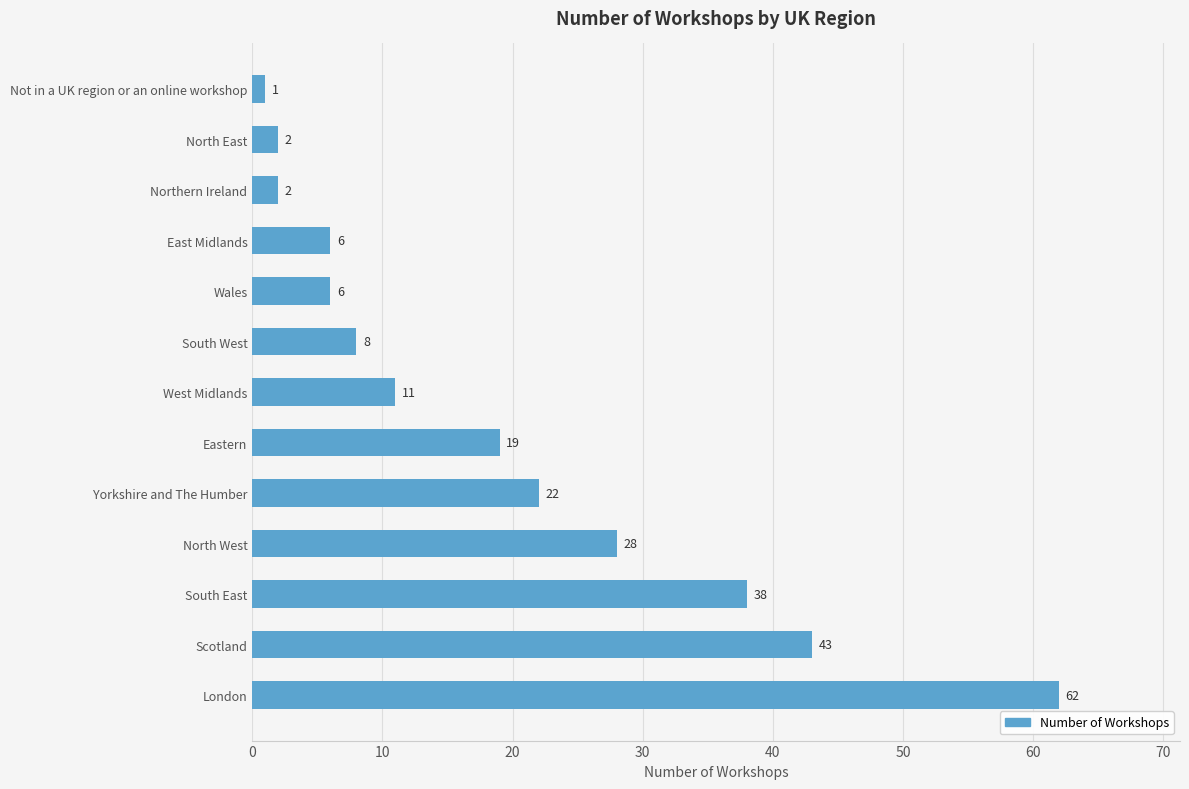

Which category has the highest value across all series?

London